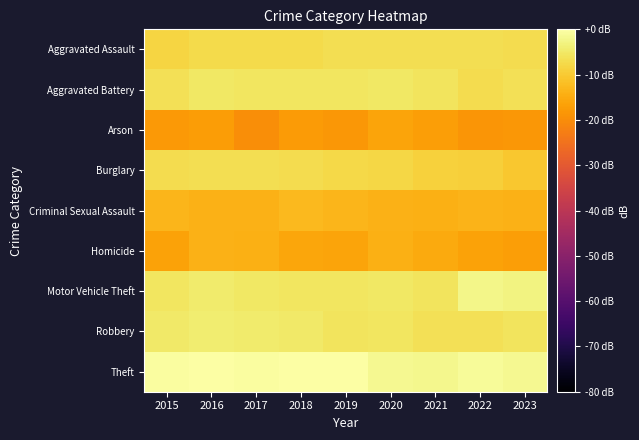

What is the spread (max minus min) of values at 2022?

17.3